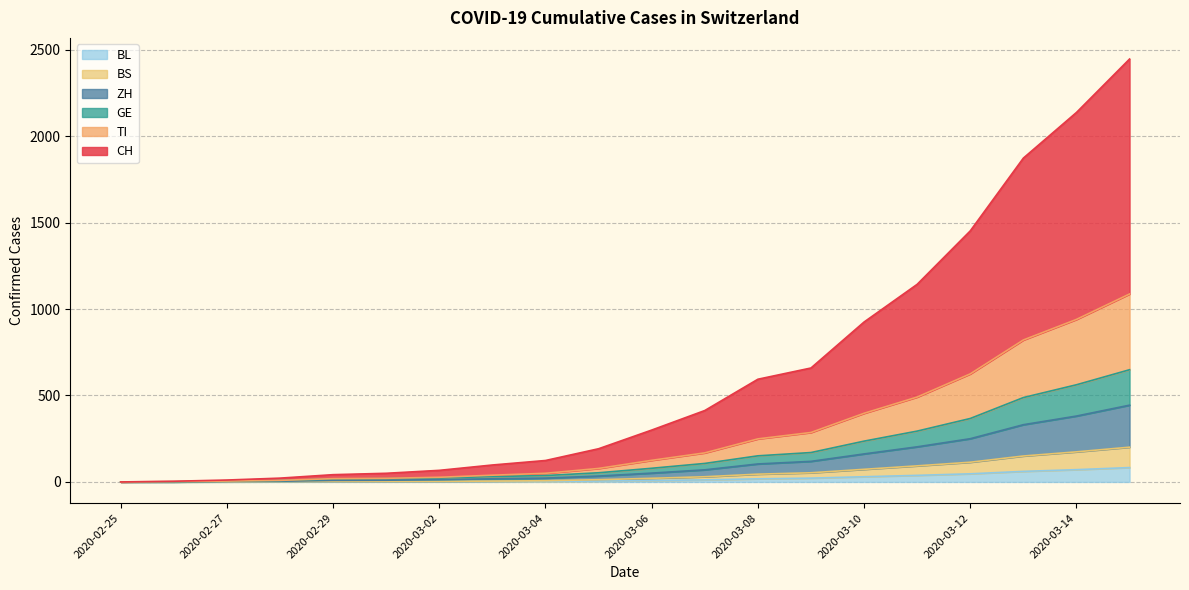

True or false: ZH and BL cross at least once.

False